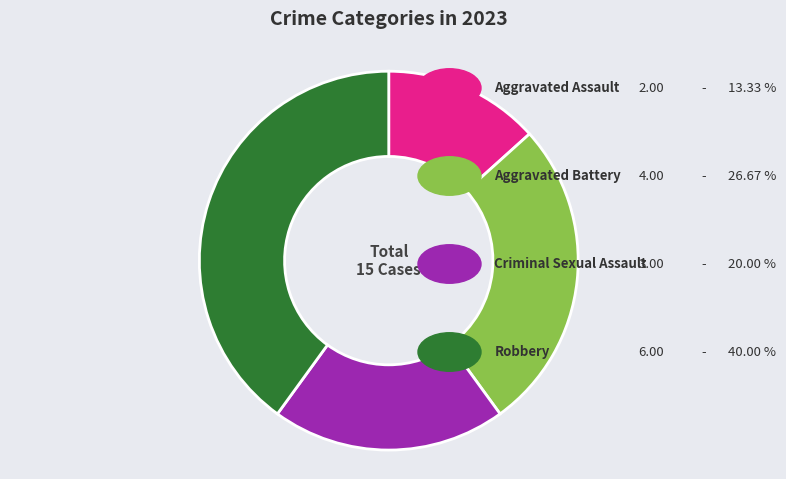

Is there a majority slice in this chart?

No